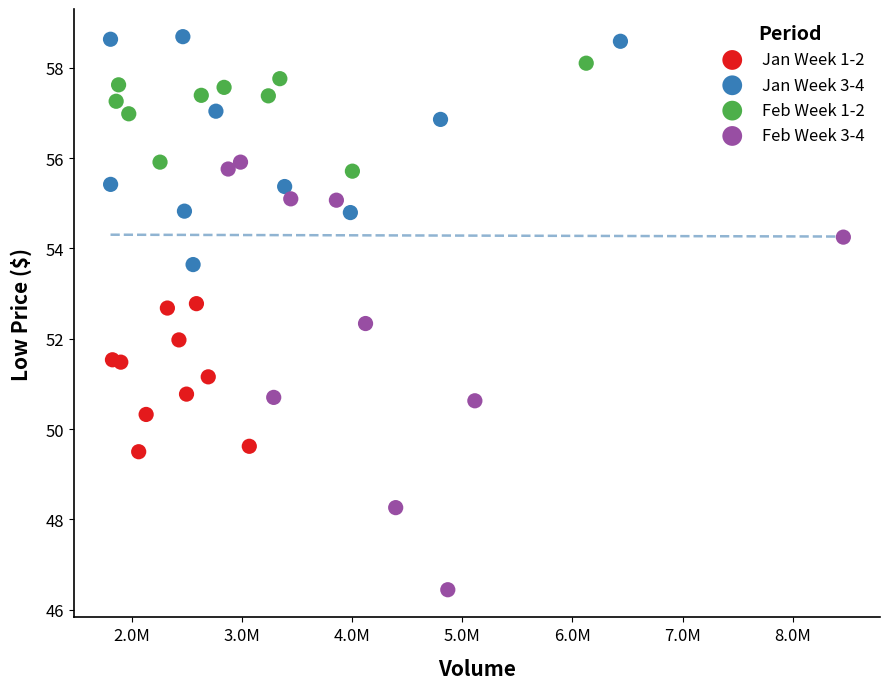

Which series contains the lowest Y value?

Feb Week 3-4